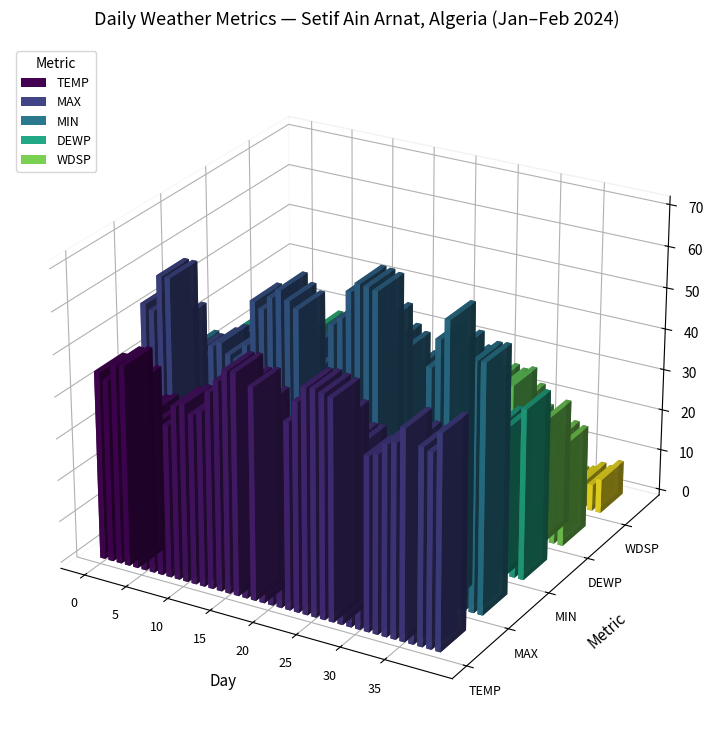

At which category is the sum across all series the highest?

24